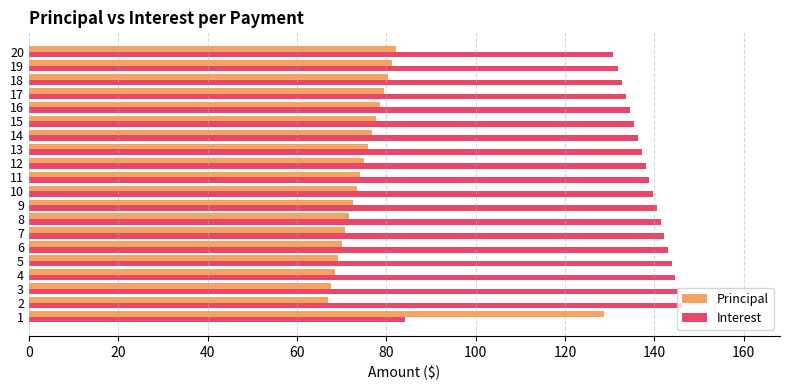

Rank the series at 14 from lowest to highest value.

Principal, Interest